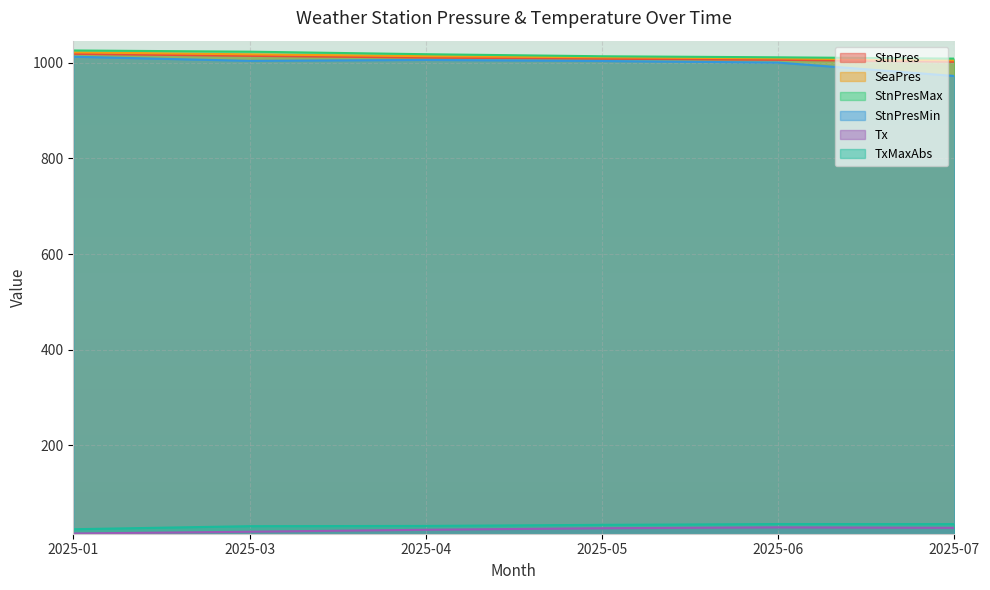

Reading left to right, list all the values displayed in this chart.

StnPres: 1018.7	1014.5	1010.8	1008.5	1006.2	1002.1
SeaPres: 1021.8	1017.6	1013.8	1011.5	1009.2	1005.1
StnPresMax: 1025.7	1023.2	1017.9	1013.6	1011.4	1008.7
StnPresMin: 1012.7	1004.0	1005.9	1003.7	1000.4	972.4
Tx: 15.8	19.5	23.6	26.8	28.6	27.6
TxMaxAbs: 24.7	31.1	31.6	33.9	35.6	35.4